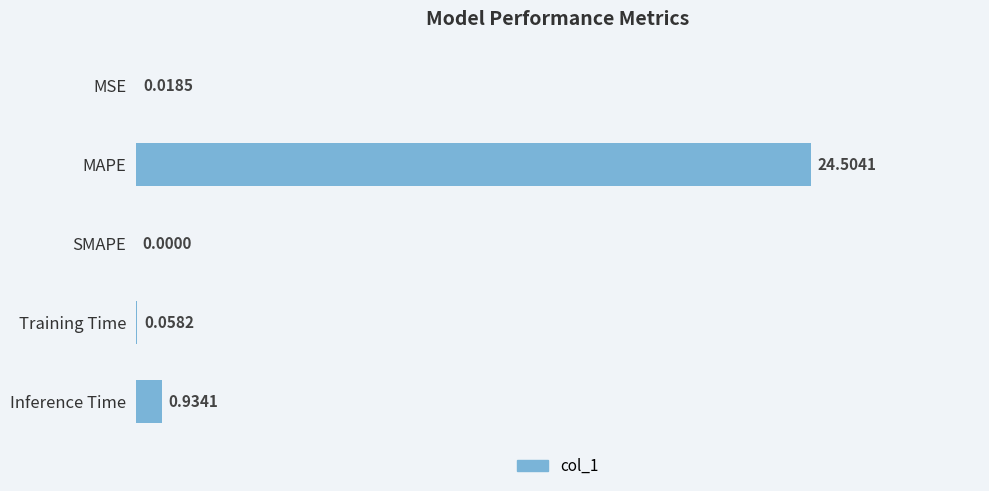

What is the sum of all values?

25.5